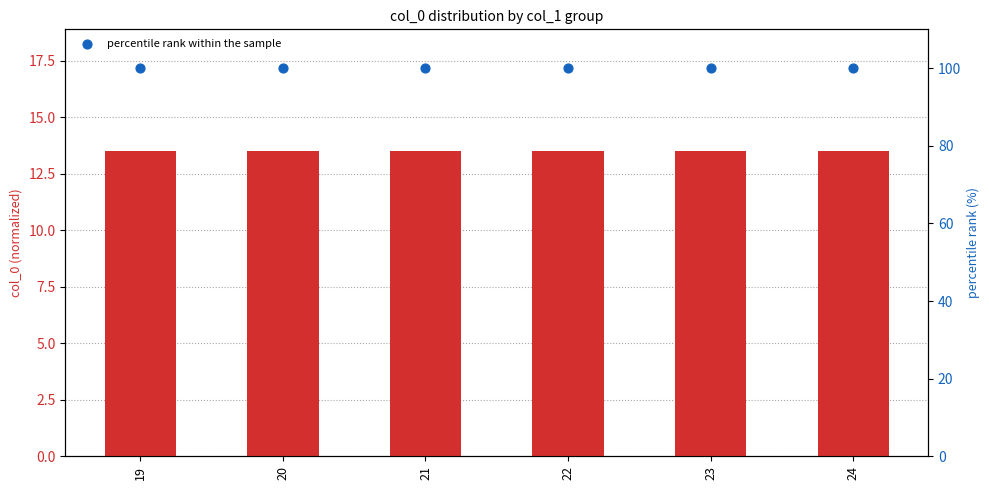

Which series contains the highest Y value?

percentile rank within the sample